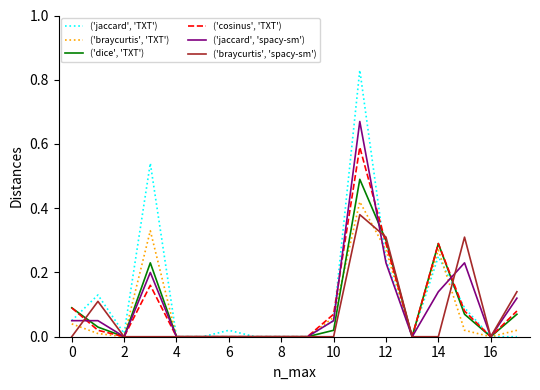

Rank the series by their maximum value, from highest to lowest.

('jaccard', 'TXT'), ('jaccard', 'spacy-sm'), ('cosinus', 'TXT'), ('dice', 'TXT'), ('braycurtis', 'TXT'), ('braycurtis', 'spacy-sm')